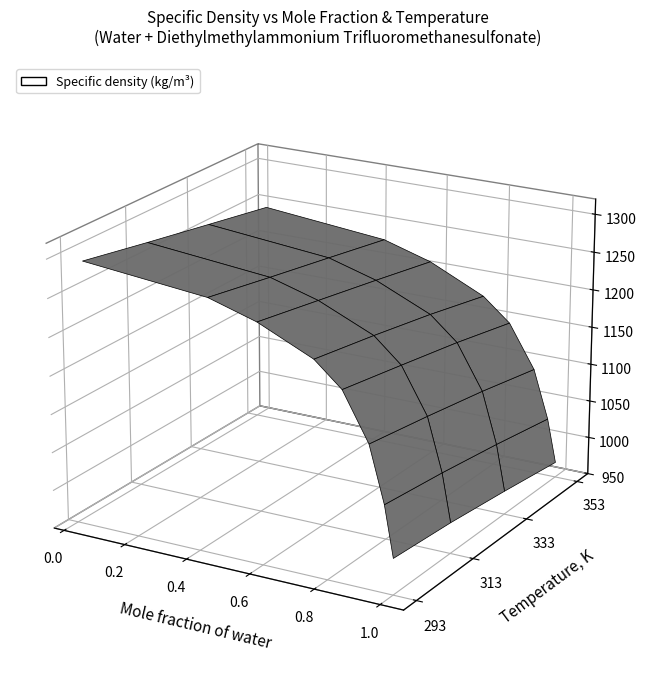

Reading right to left, transcribe all the data shown in this chart.

293.15: 997.1	1062.8	1135.0	1195.9	1226.7	1259.2	1278.0	1294.1
313.15: 990.4	1053.0	1122.0	1180.8	1211.9	1243.3	1261.5	1277.4
333.15: 980.9	1041.1	1107.7	1165.3	1195.6	1227.3	1245.6	1261.4
353.15: 970.1	1027.3	1091.0	1147.3	1177.0	1210.6	1229.4	1245.5